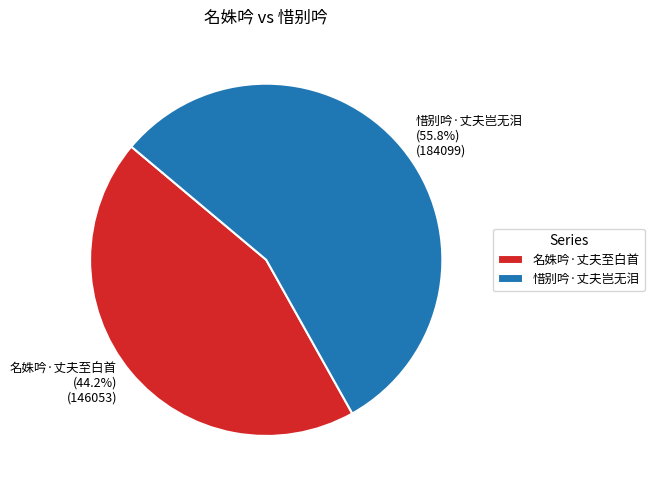

How many slices are in this pie chart?

2